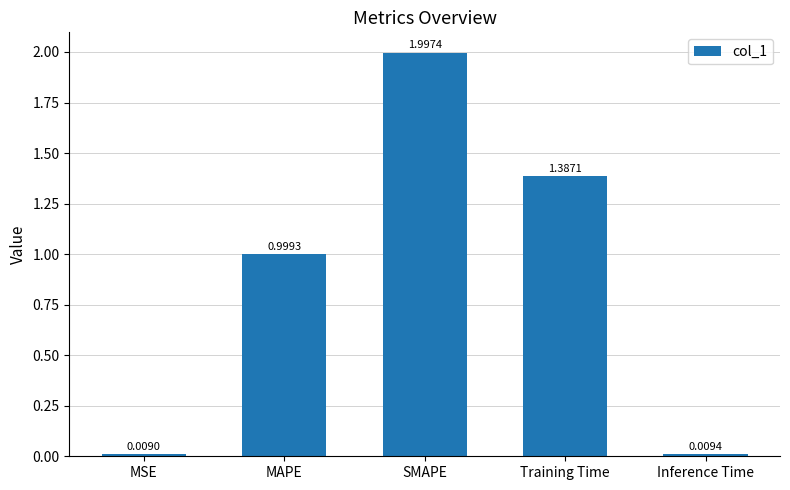

At which label is the value closest to 1?

MAPE